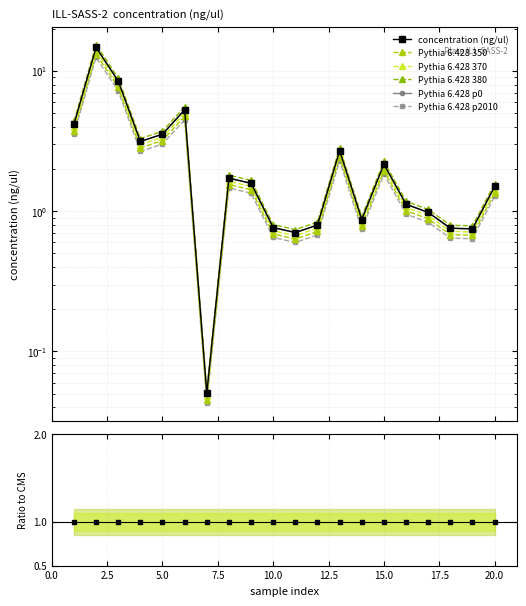

What is the difference between the maximum and second lowest values?

14.0